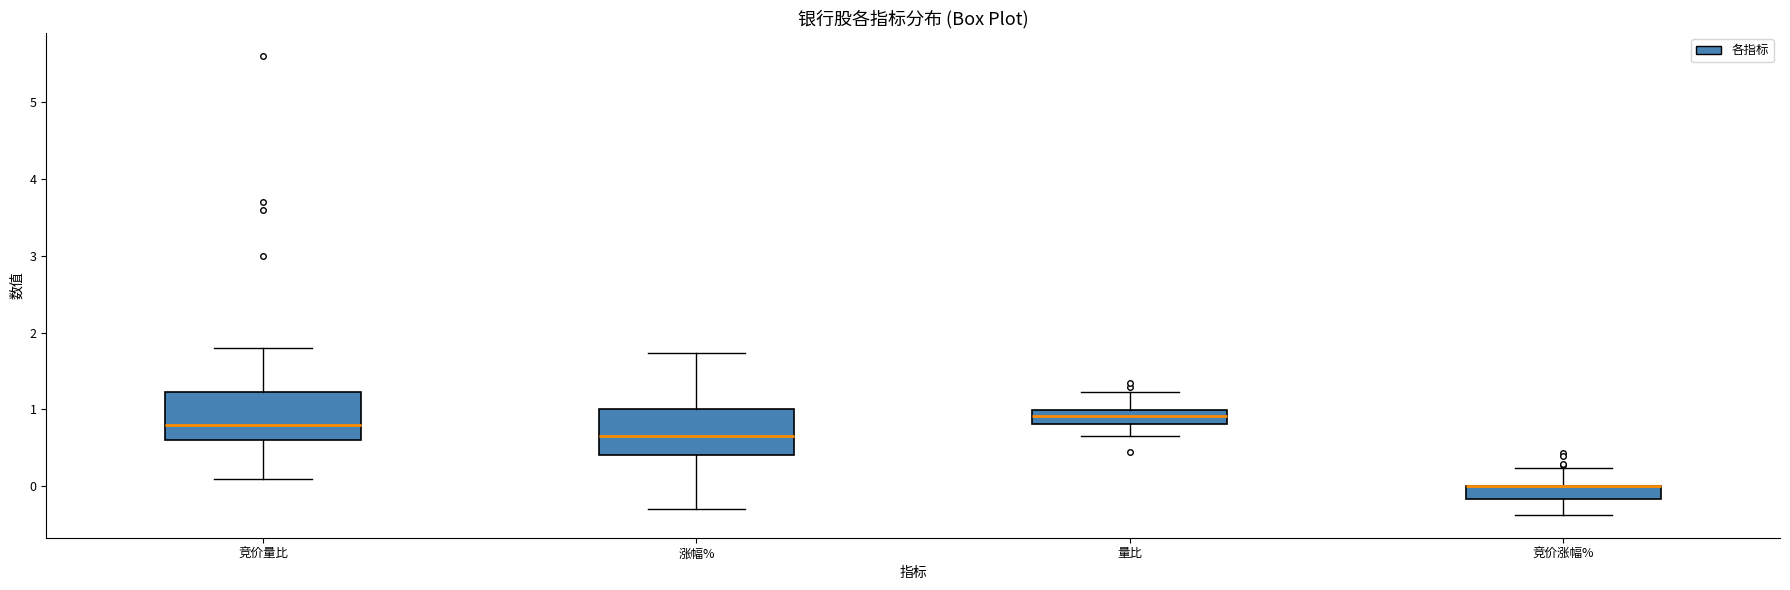

Reading left to right, transcribe this box plot: for each box, give where its median line is, the range the box spans, and where its two whiskers end, as read against the y-axis. The values are not printed on the chart, so give them approximately, as read against the axis.

竞价量比: median 0.8, box 0.6 to 1.2, whiskers 0.1 to 1.8
涨幅%: median 0.7, box 0.4 to 1.0, whiskers -0.3 to 1.7
量比: median 0.9, box 0.8 to 1.0, whiskers 0.7 to 1.2
竞价涨幅%: median 0.0 (drawn on the box's upper edge), box -0.2 to 0.0, whiskers -0.4 to 0.2